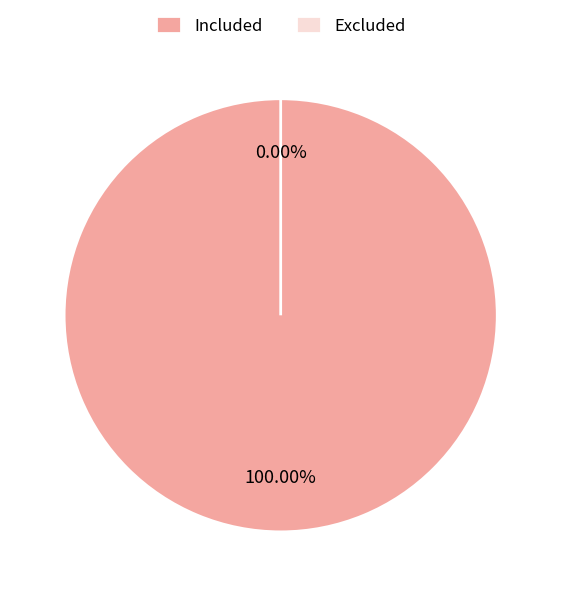

Does Excluded account for over 50% of the chart?

No